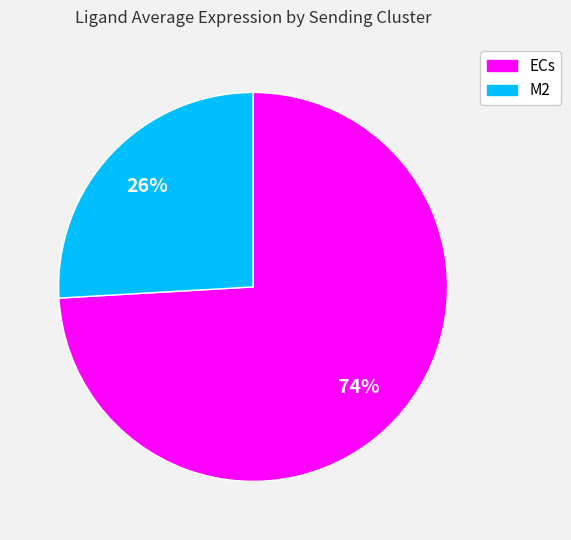

What is the largest slice in the pie chart?

ECs